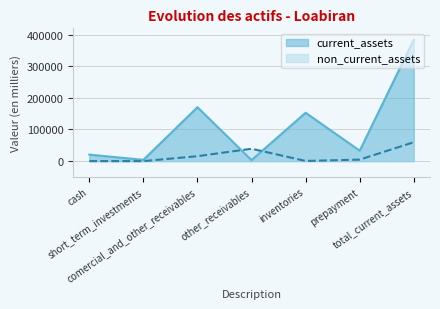

List the series in order of their peak value, highest first.

current_assets, non_current_assets